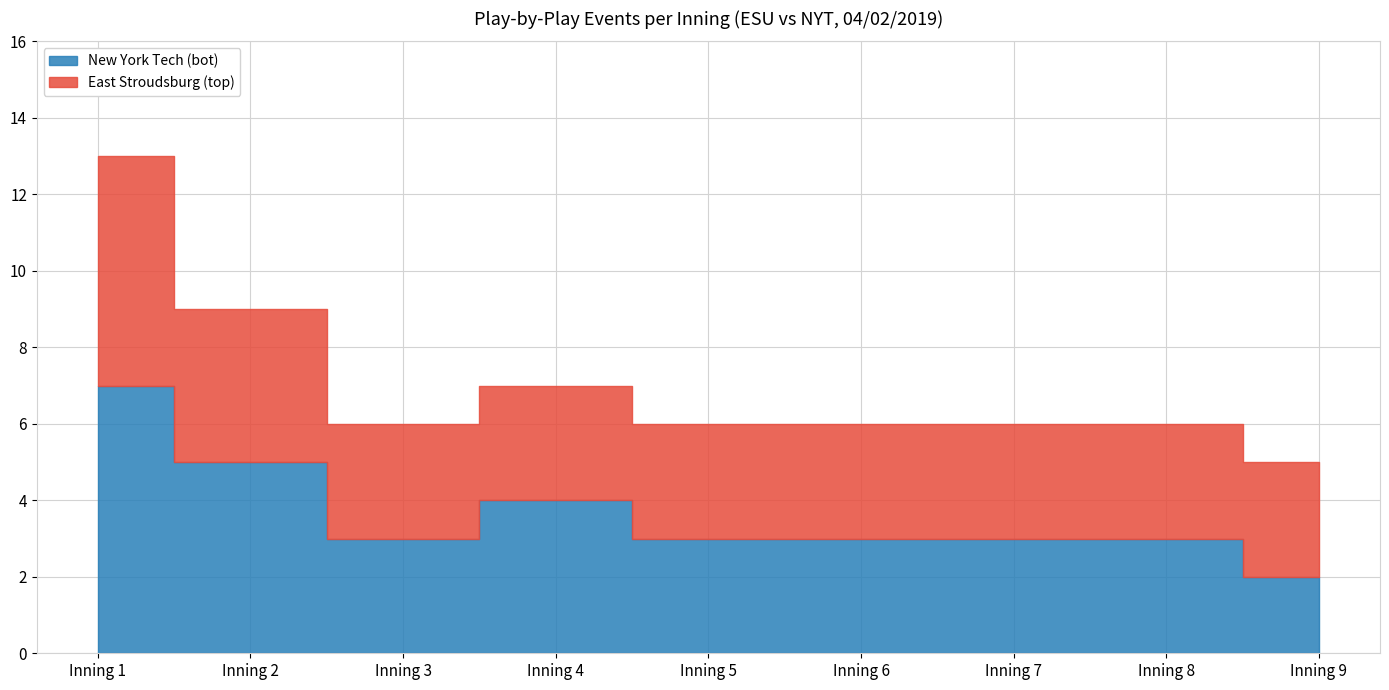

Where do East Stroudsburg (top) and New York Tech (bot) first cross each other?

Inning 6 and Inning 7